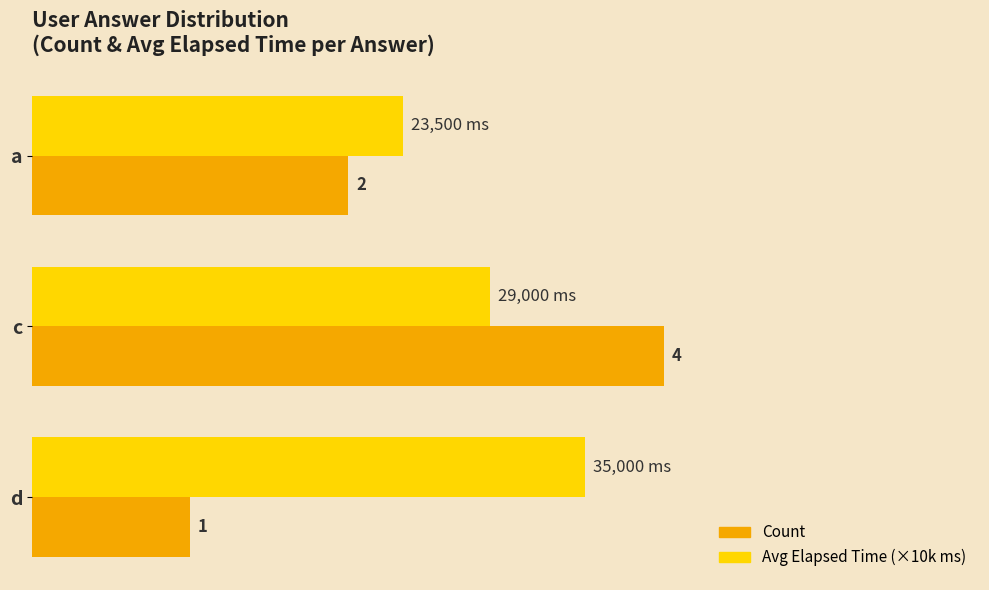

Rank the series by their average value, from lowest to highest.

Count, Avg Elapsed Time (×10k ms)